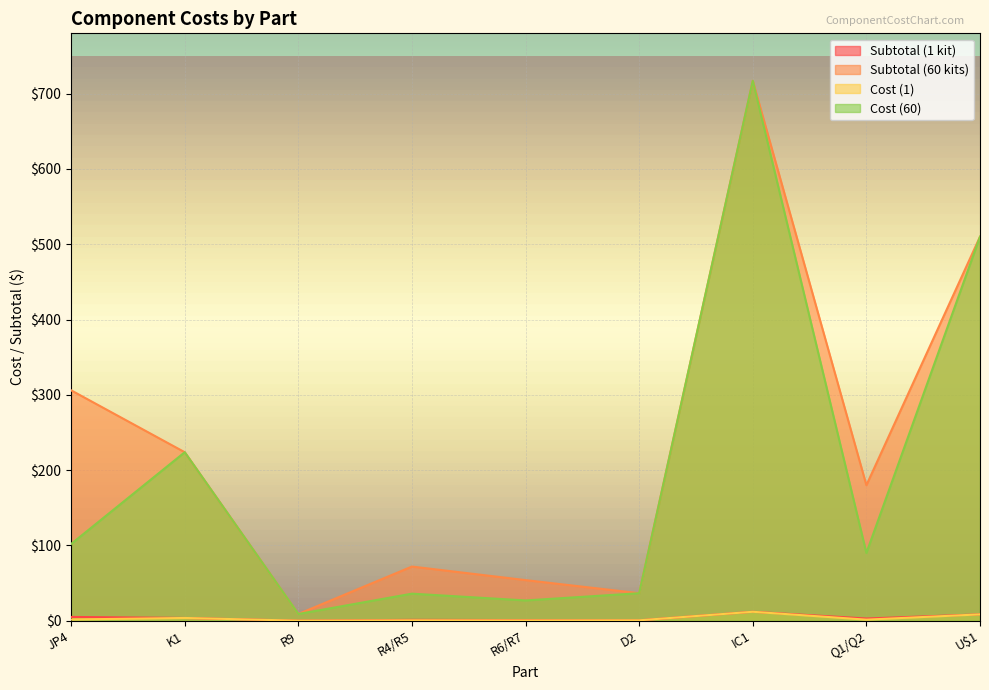

Reading left to right, what are all the values shown in this chart?

Subtotal (1 kit): JP4=306.0	K1=223.8	R9=9.0	R4/R5=72.0	R6/R7=54.0	D2=36.6	IC1=717.0	Q1/Q2=180.0	U$1=510.0
Subtotal (60 kits): JP4=5.1	K1=3.7	R9=0.1	R4/R5=1.2	R6/R7=0.9	D2=0.6	IC1=11.9	Q1/Q2=3.0	U$1=8.5
Cost (1): JP4=1.7	K1=3.7	R9=0.1	R4/R5=0.6	R6/R7=0.5	D2=0.6	IC1=11.9	Q1/Q2=1.5	U$1=8.5
Cost (60): JP4=102.0	K1=223.8	R9=9.0	R4/R5=36.0	R6/R7=27.0	D2=36.6	IC1=717.0	Q1/Q2=90.0	U$1=510.0